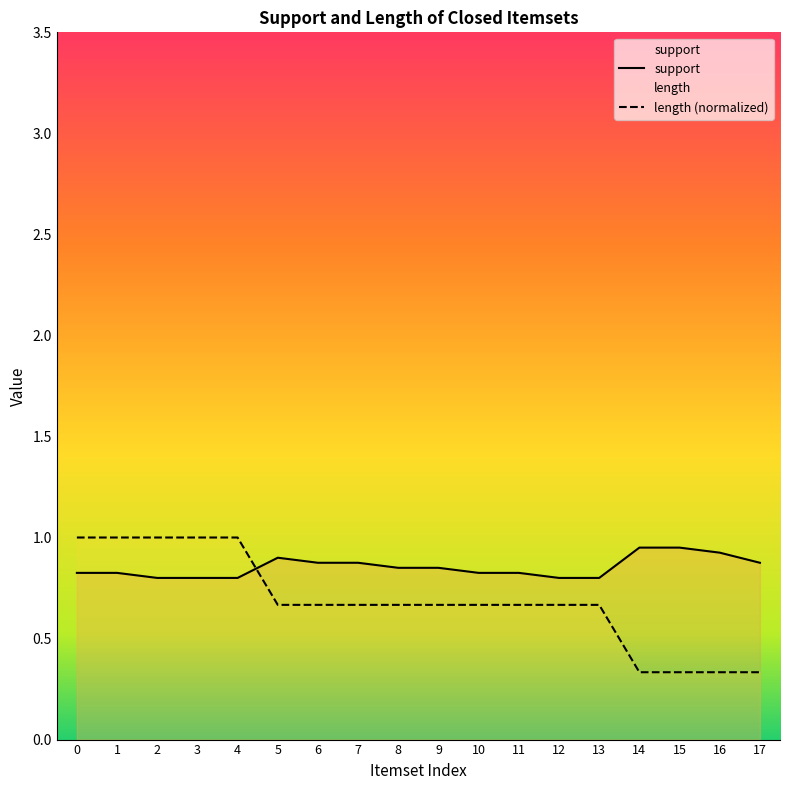

Which series changed the most between 6 and 16?

length (normalized)